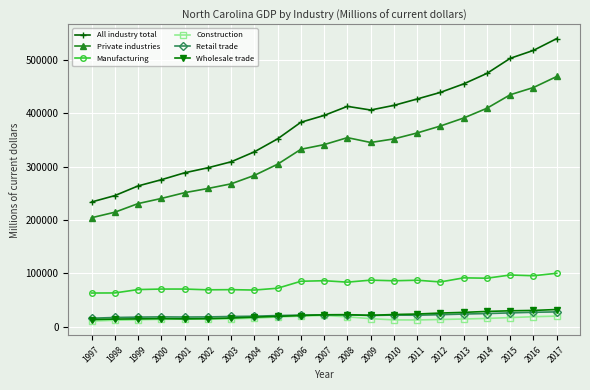

What is the value of the Retail trade point at the 13th from the left?

21058.7